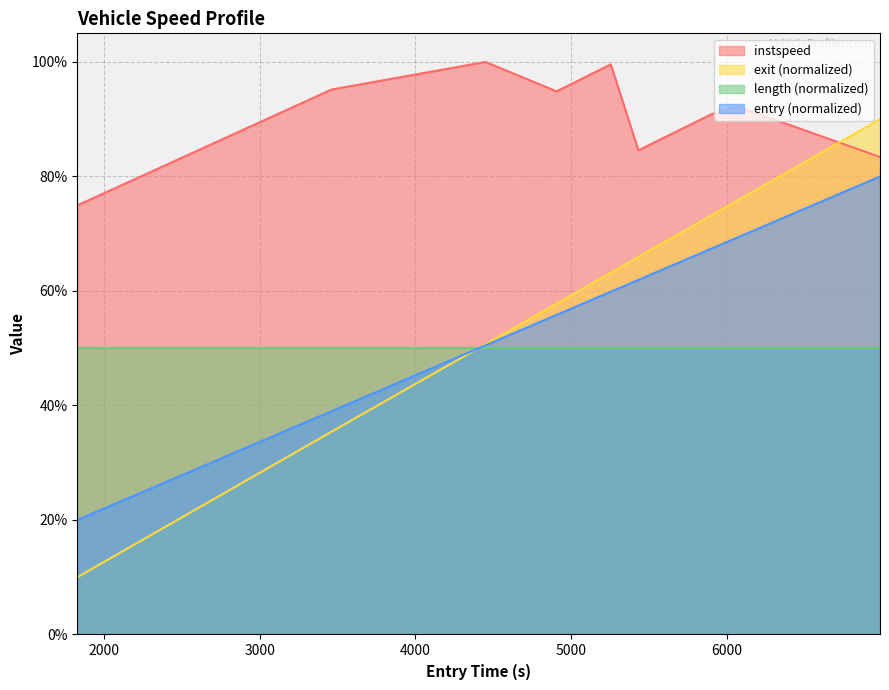

How many data points in exit are above 63?

5